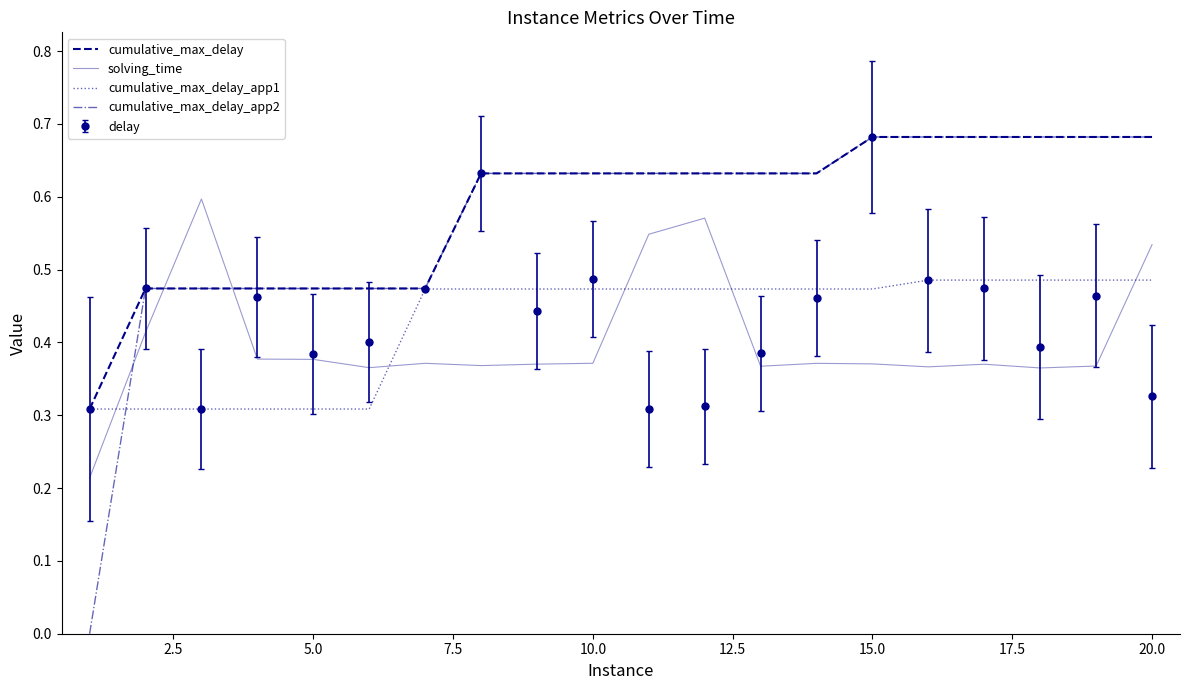

Which series has the largest range (max minus min)?

cumulative_max_delay_app2